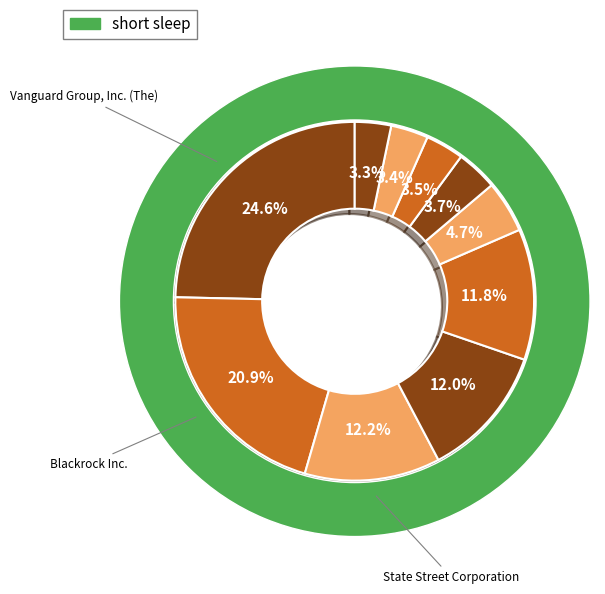

Do Geode Capital Management, LLC and Vanguard Group, Inc. (The) together represent more than half of the pie?

No